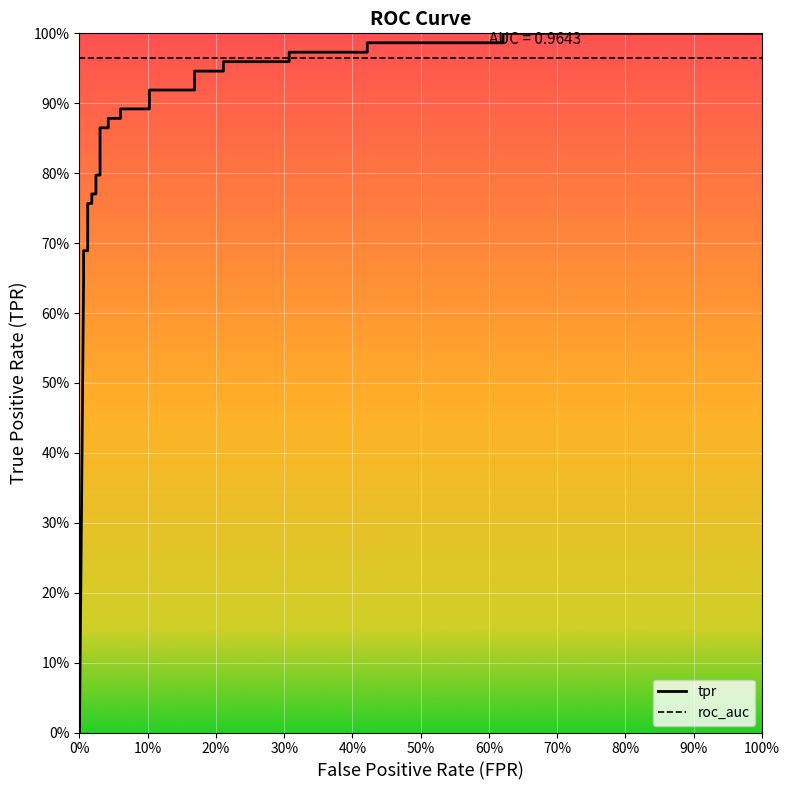

Which series has the largest range (max minus min)?

tpr